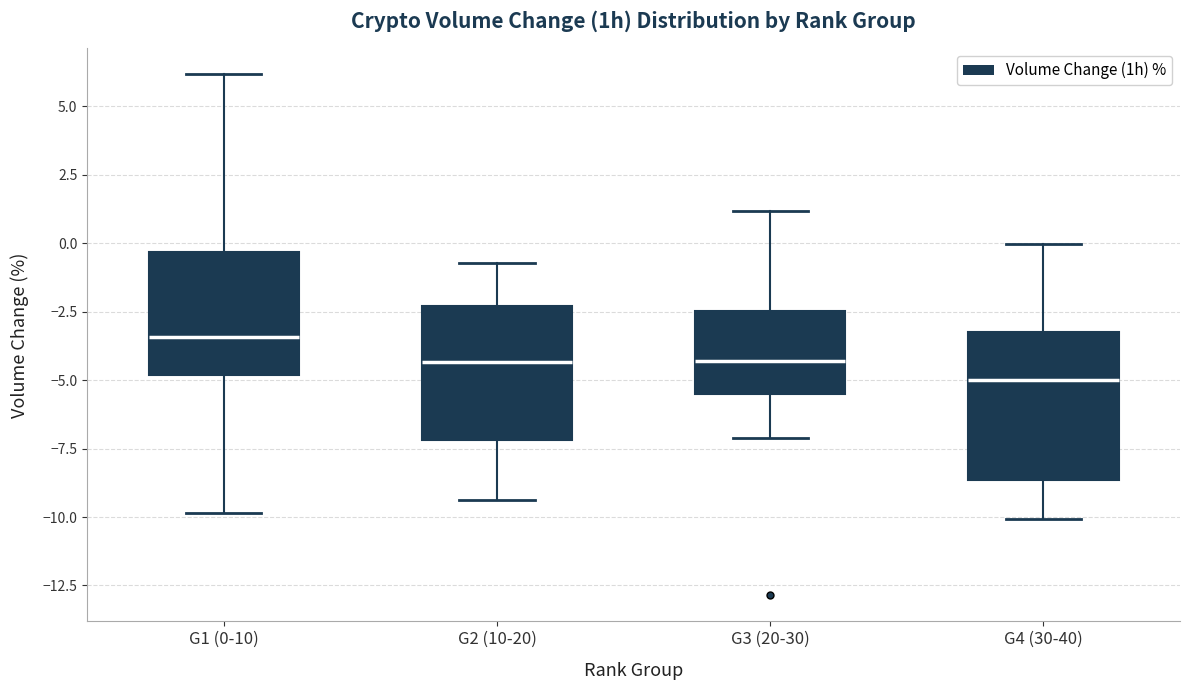

Reading left to right, transcribe this box plot: for each box, give where its median line is, the range the box spans, and where its two whiskers end, as read against the y-axis. The values are not printed on the chart, so give them approximately, as read against the axis.

G1 (0-10): median -3.5, box -5.0 to -0.5, whiskers -10.0 to 6.0
G2 (10-20): median -4.5, box -7.0 to -2.5, whiskers -9.5 to -0.5
G3 (20-30): median -4.5, box -5.5 to -2.5, whiskers -7.0 to 1.0
G4 (30-40): median -5.0, box -8.5 to -3.0, whiskers -10.0 to 0.0